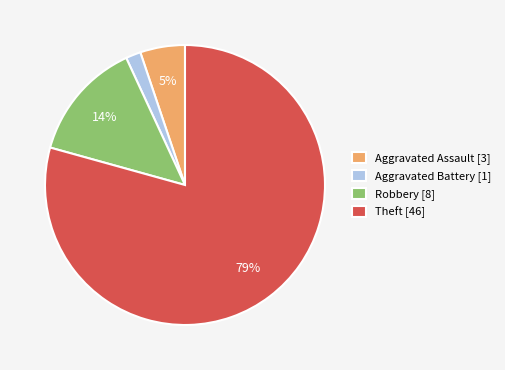

To the nearest percent, what is the difference between the Aggravated Assault [3] and Aggravated Battery [1] slice percentages?

3%